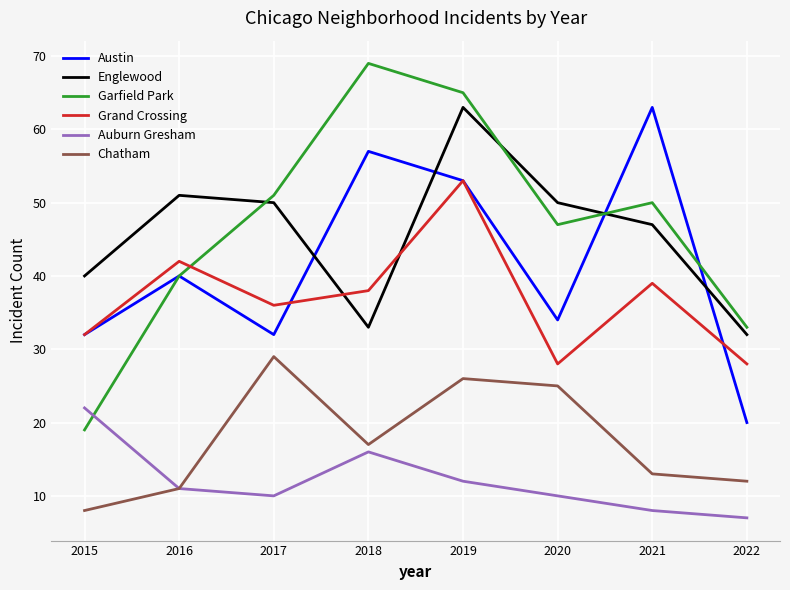

Which label corresponds to the largest value in the chart?

2018